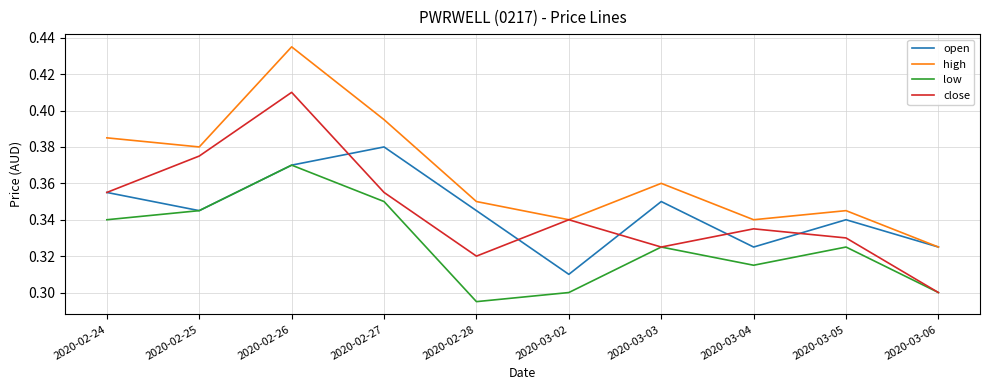

Where is low nearest to the value 0?

2020-02-28